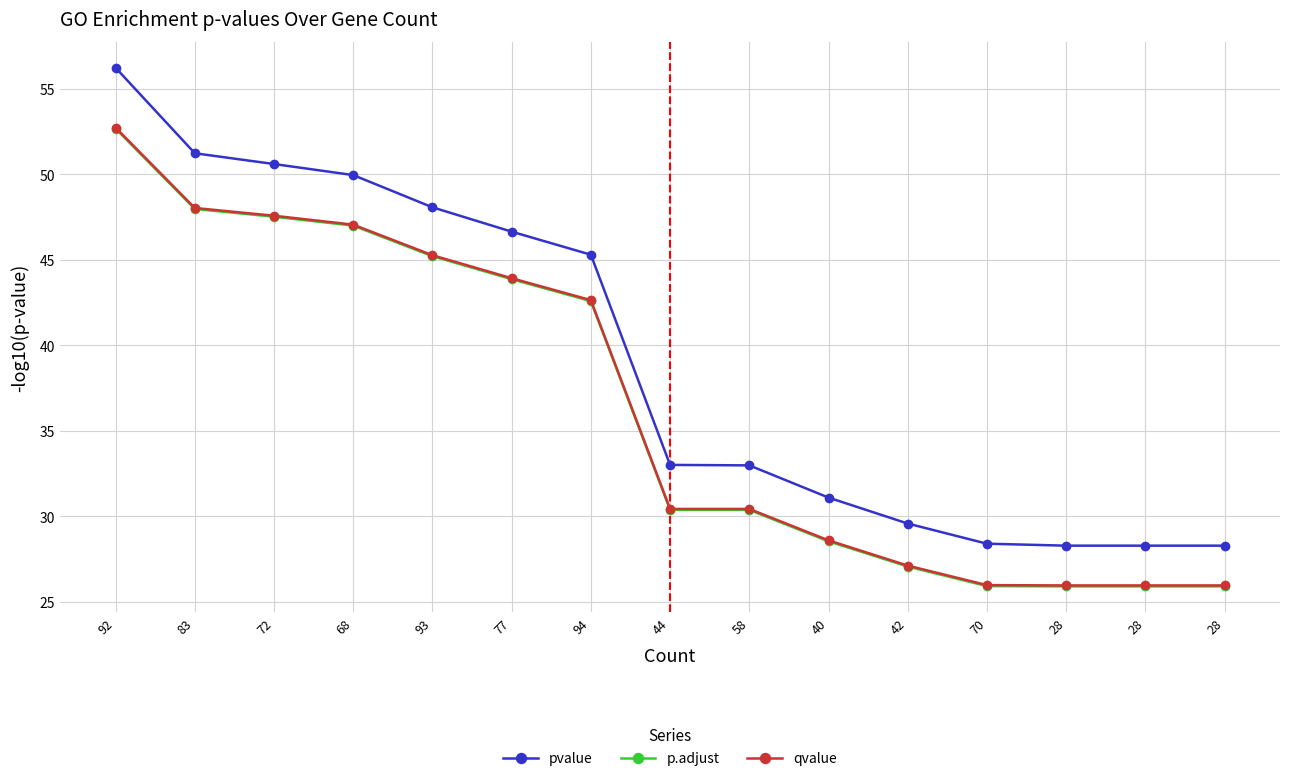

Is the value of p.adjust at 92 greater than the value of qvalue at 94?

Yes